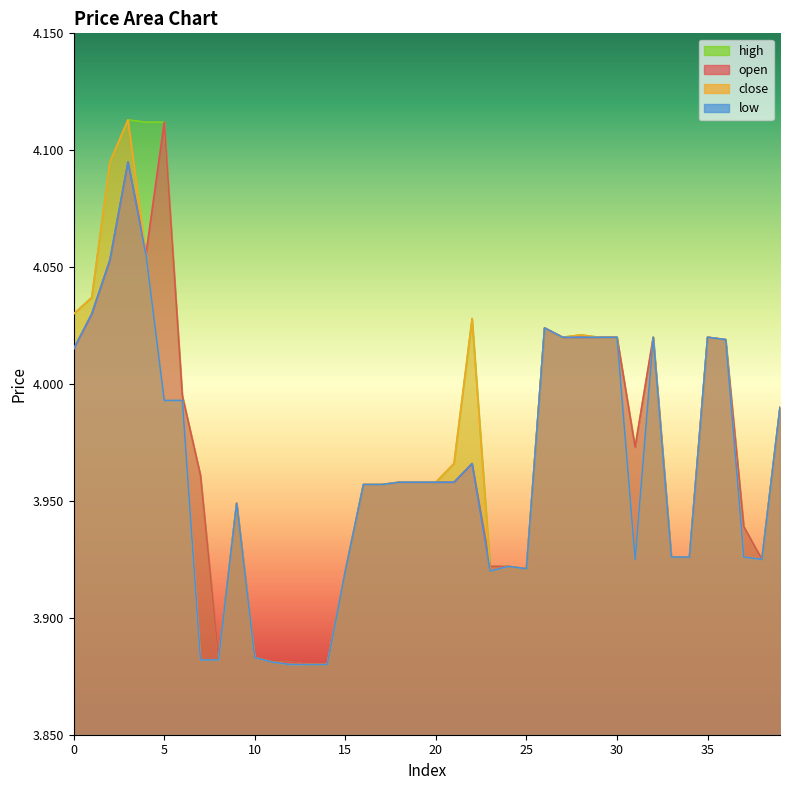

In low, how many points are lower than both neighbors (excluding endpoints)?

4